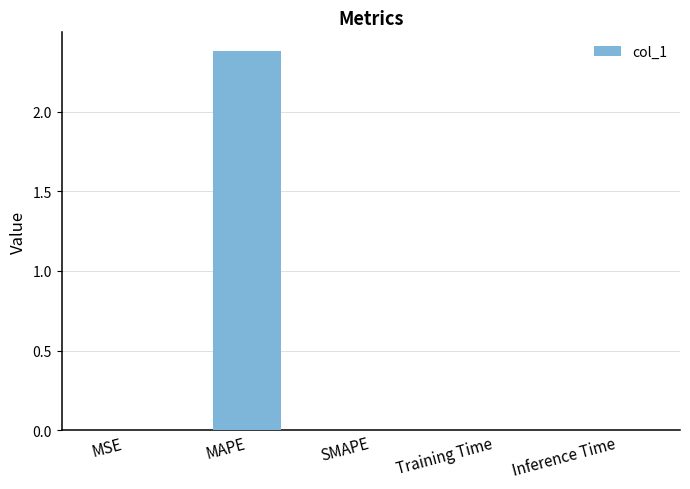

What is the change in value from MAPE to SMAPE?

-2.4